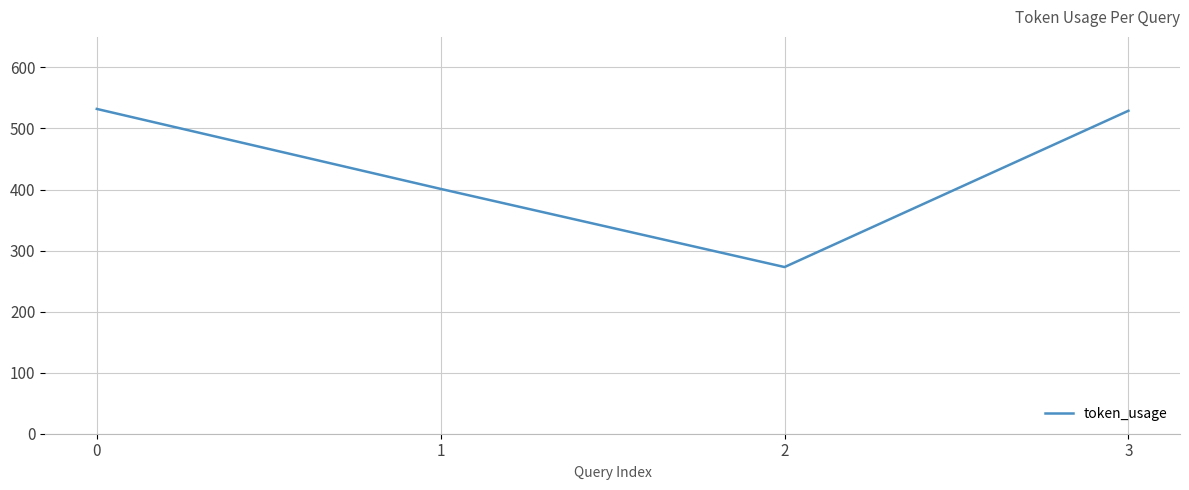

Is it true that the value at 1 is 268?

False